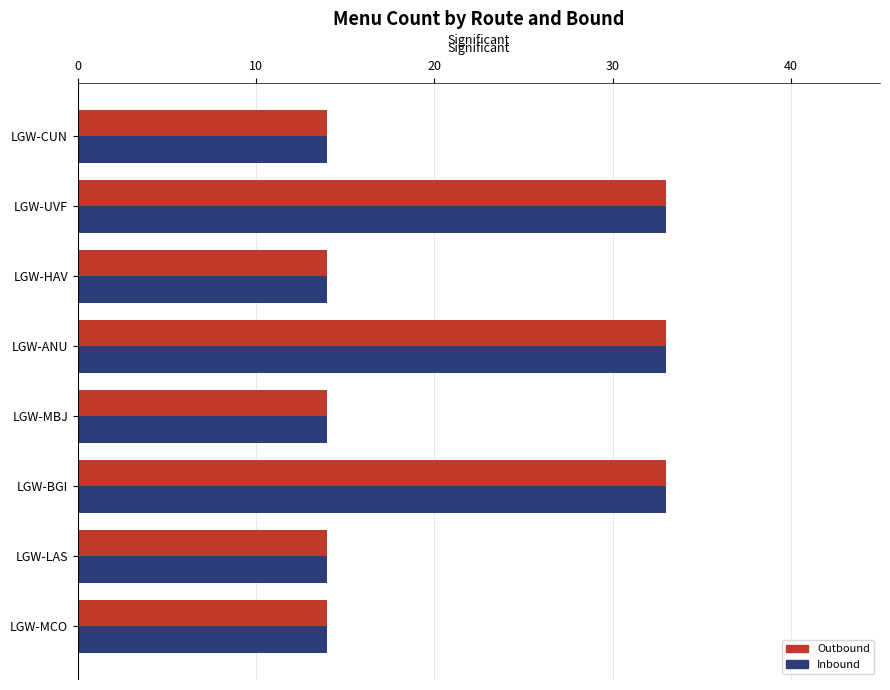

The value of Inbound at LGW-HAV is 14. True or false?

True